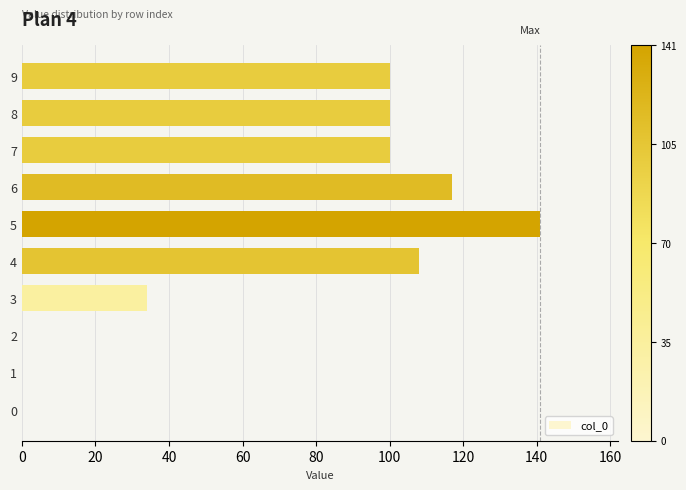

Reading bottom to top, extract all data points from this chart.

0=0	1=0	2=0	3=34	4=108	5=141	6=117	7=100	8=100	9=100